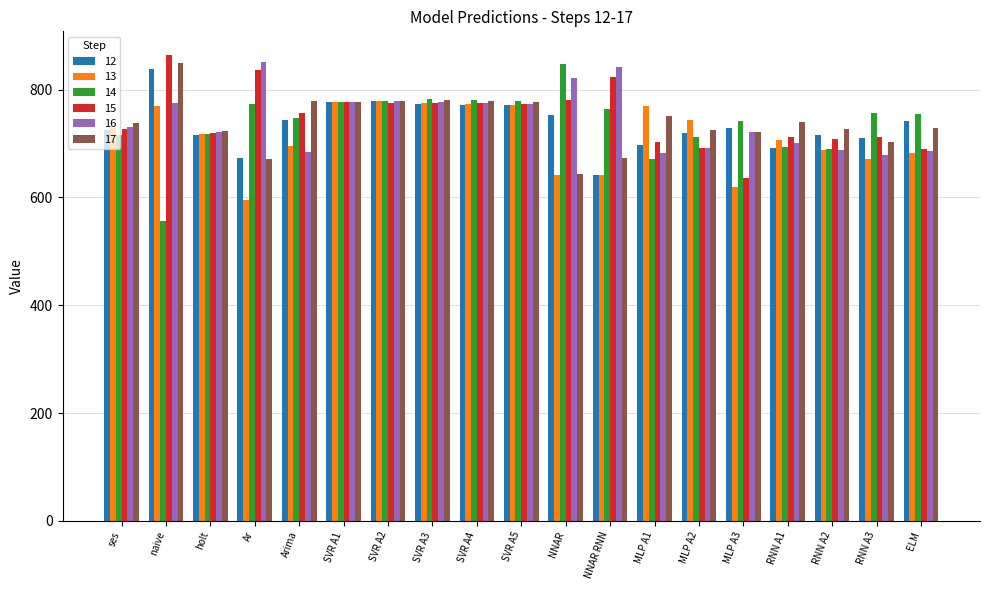

The value of 16 at RNN A3 is 679.4. True or false?

True